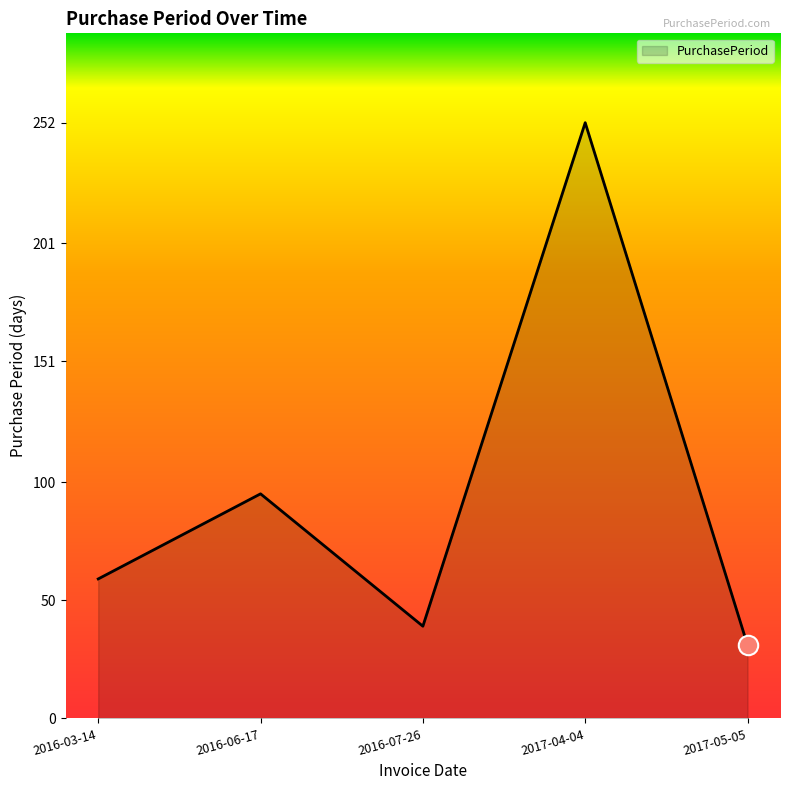

What is the smallest value displayed?

31